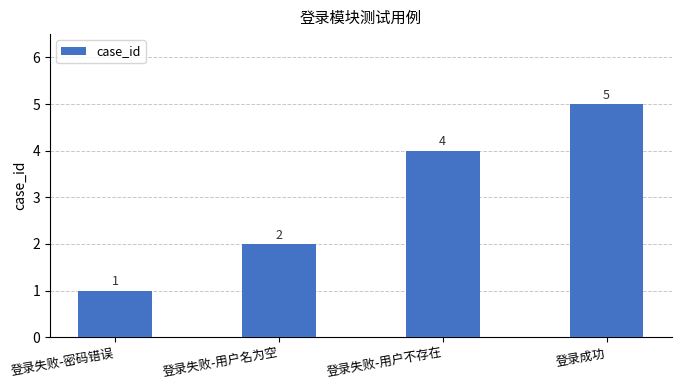

Rank the categories by value from highest to lowest.

登录成功, 登录失败-用户不存在, 登录失败-用户名为空, 登录失败-密码错误